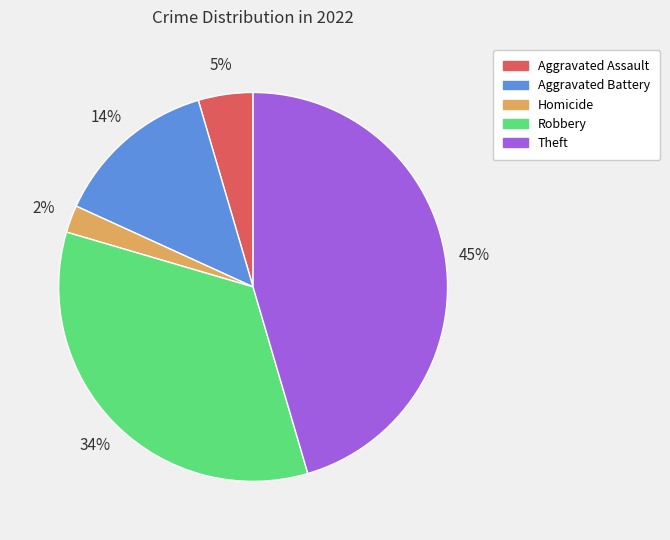

Is there any slice that represents more than half of the pie?

No